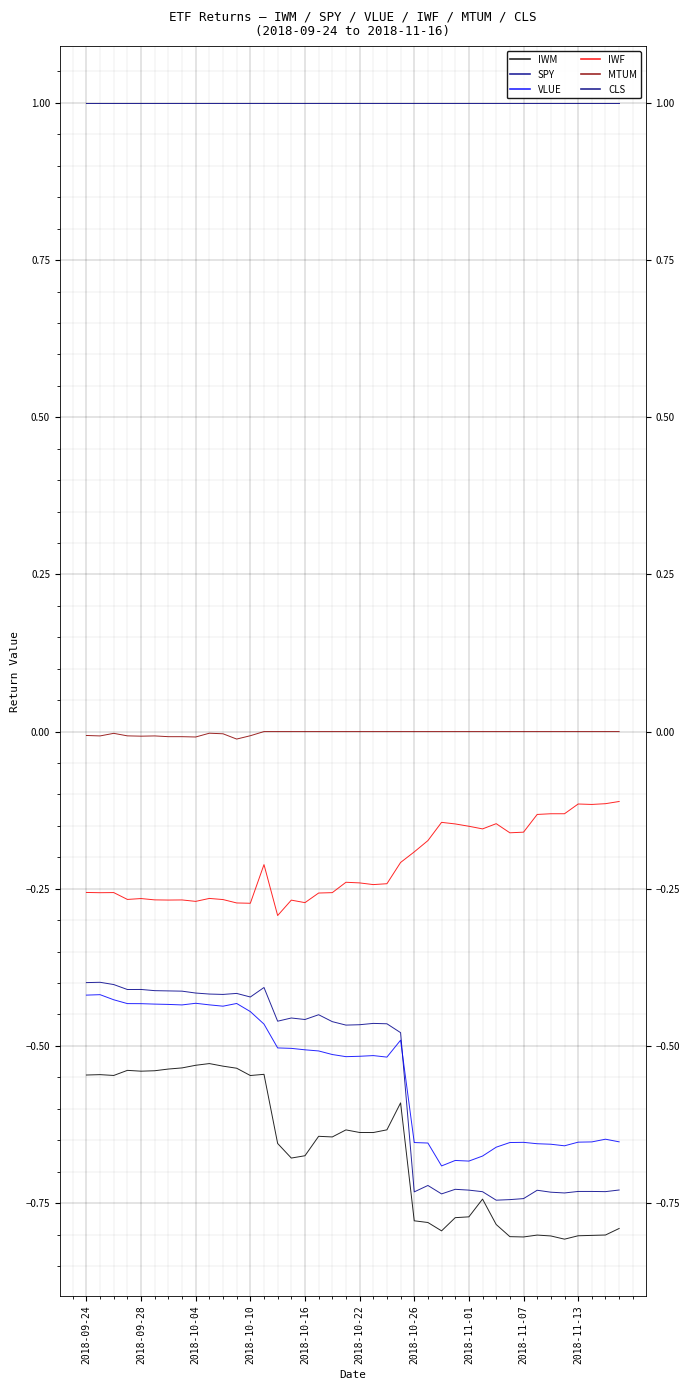

What is the lowest value of the IWF series?

-0.3